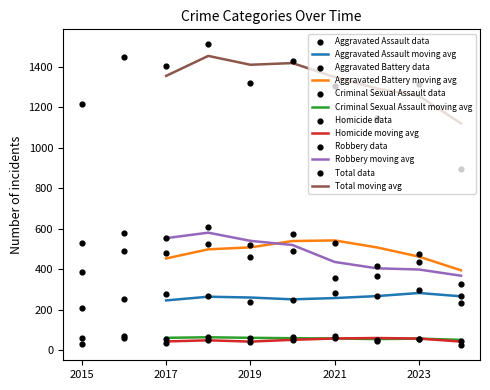

Which series has the largest total across all categories?

Total